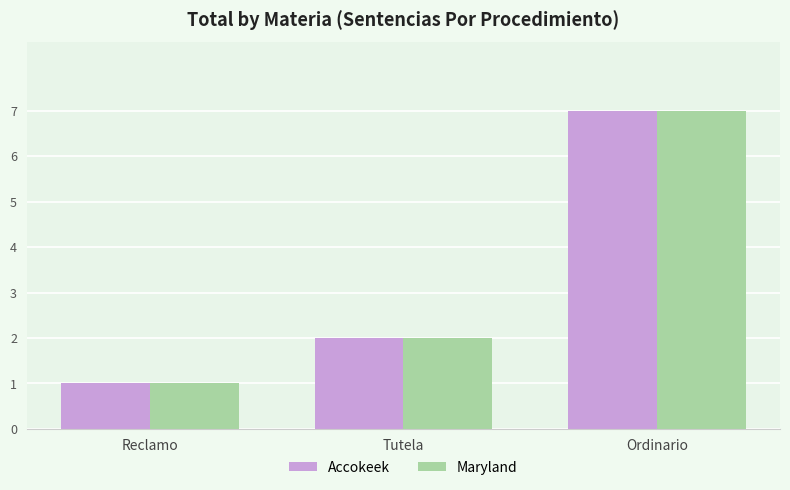

What is the sum of all Maryland values?

10